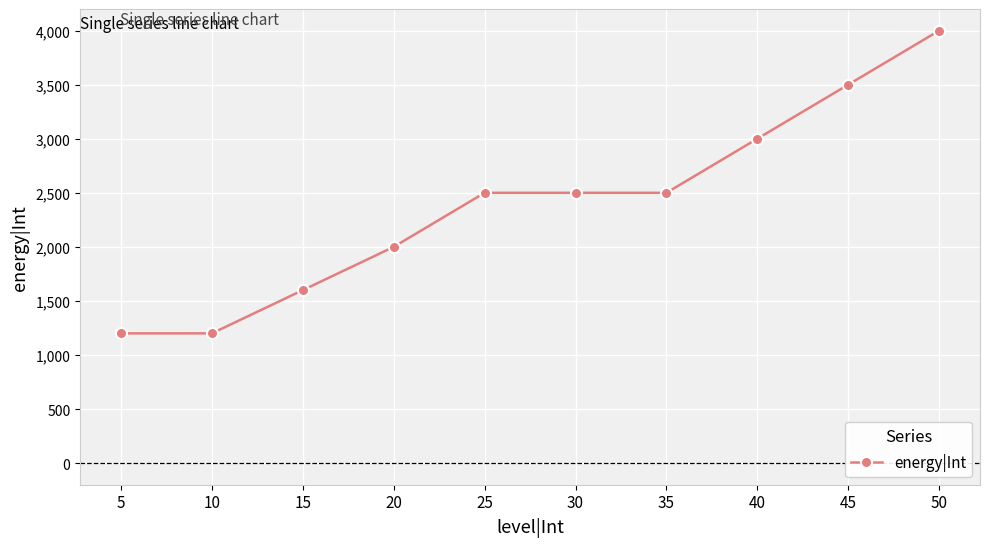

What is the difference between the second highest and second lowest values?

2300